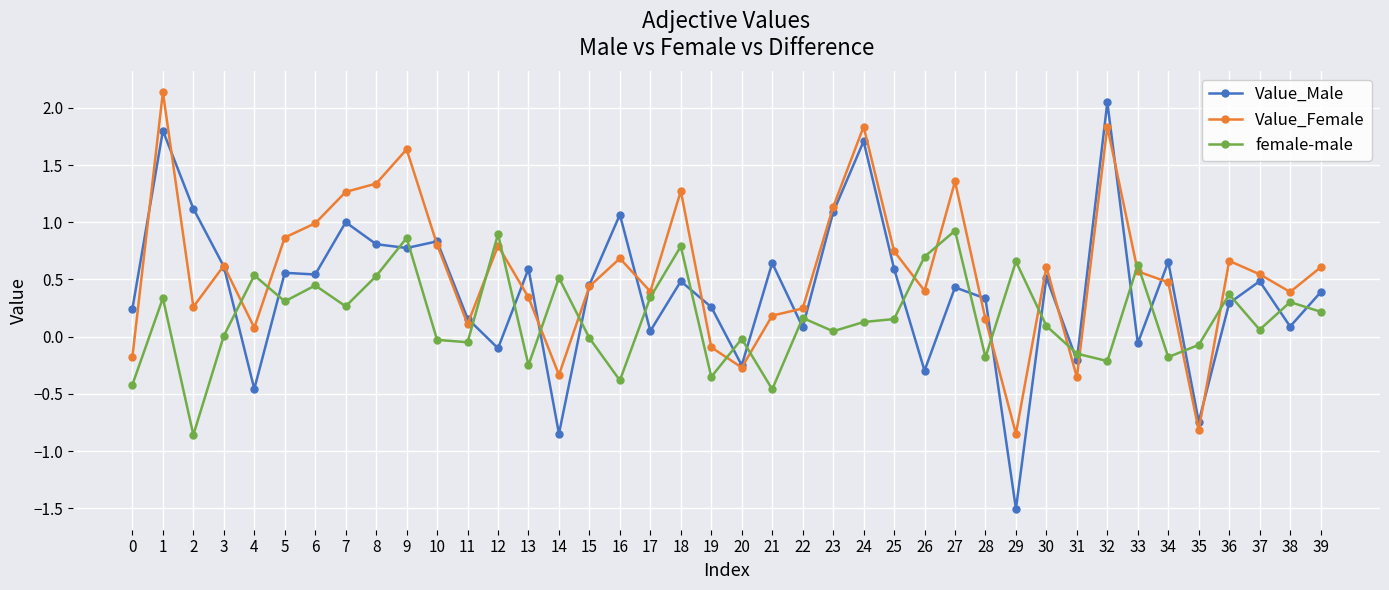

At which category does Value_Male reach its first local valley?

4